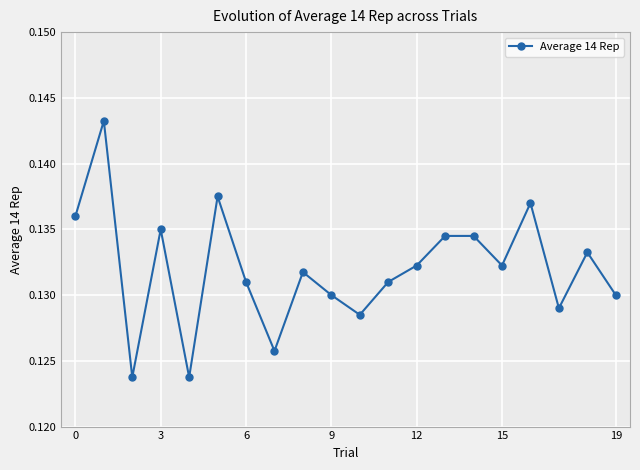

Count the values in the range 0 to 1.

20